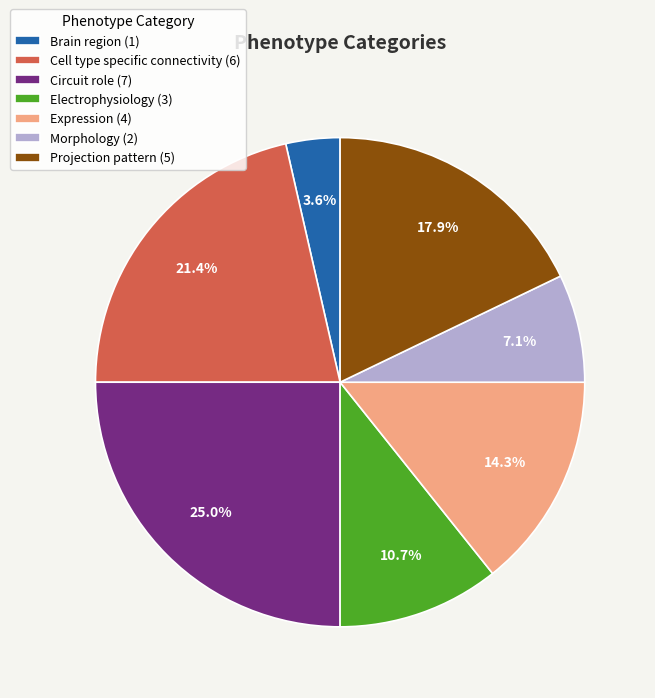

What percentage is NOT represented by Projection pattern?

82.1%